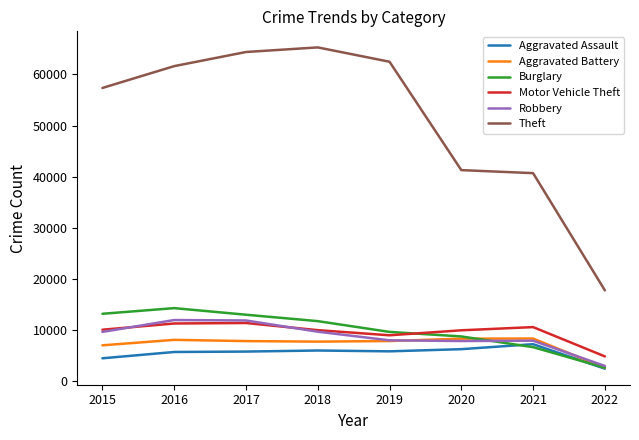

At which label is Burglary closest to 8463?

2020